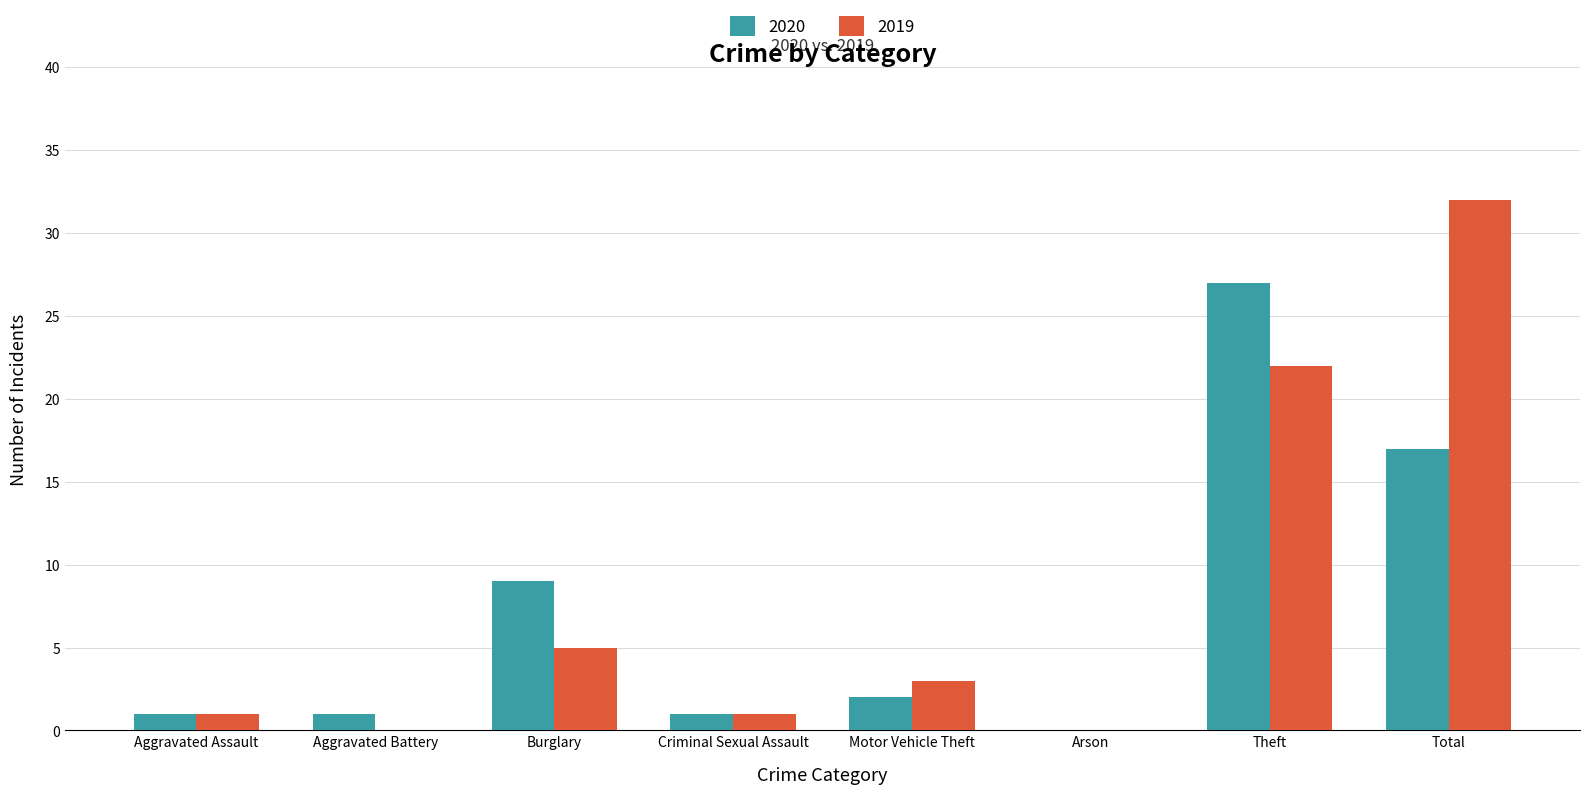

What is the total value across all series at Burglary?

14